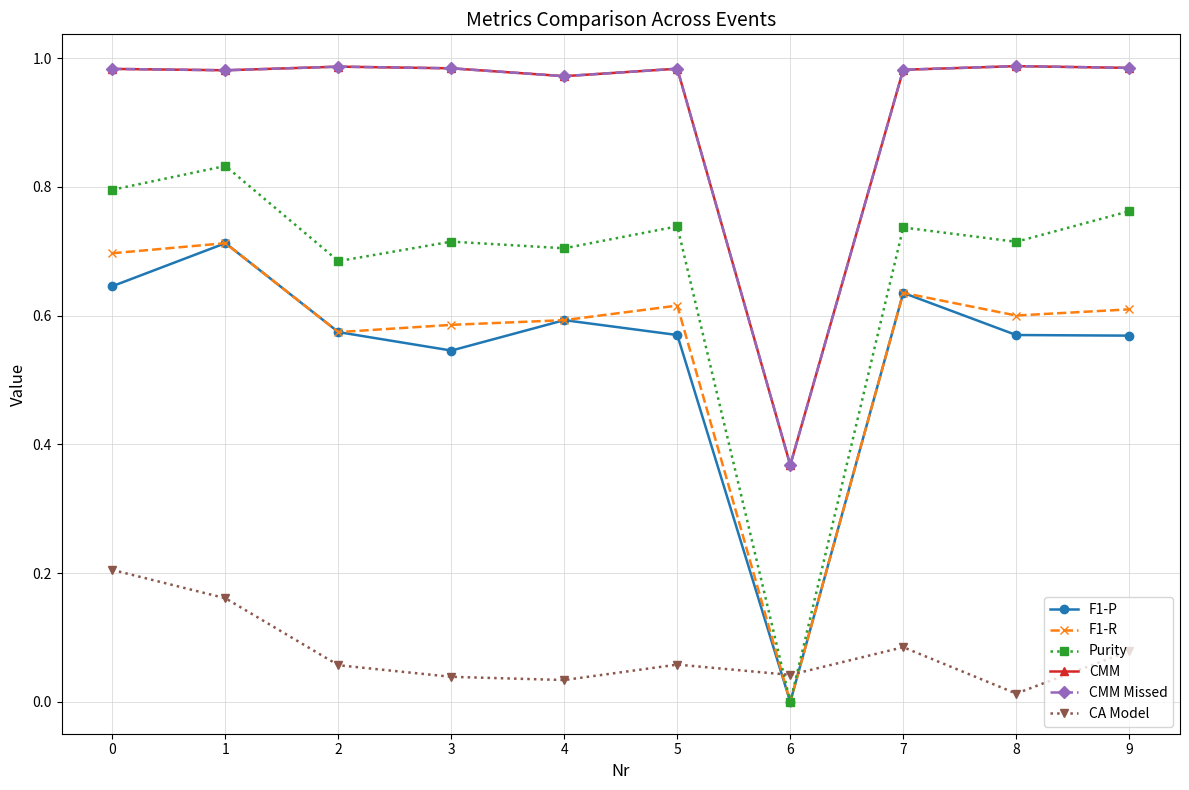

True or false: F1-R and F1-P intersect in this chart.

False